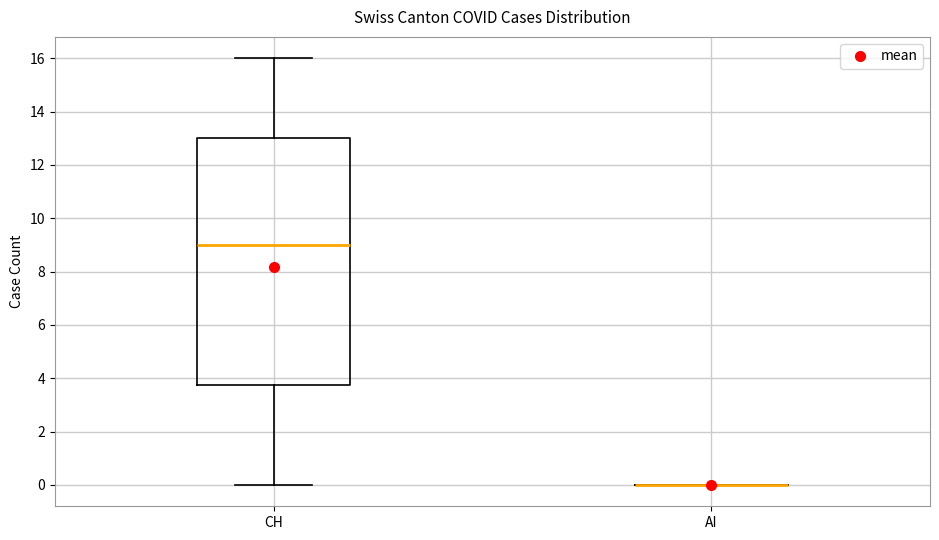

Comparing the boxes themselves (not the whiskers), which one is the tallest?

CH